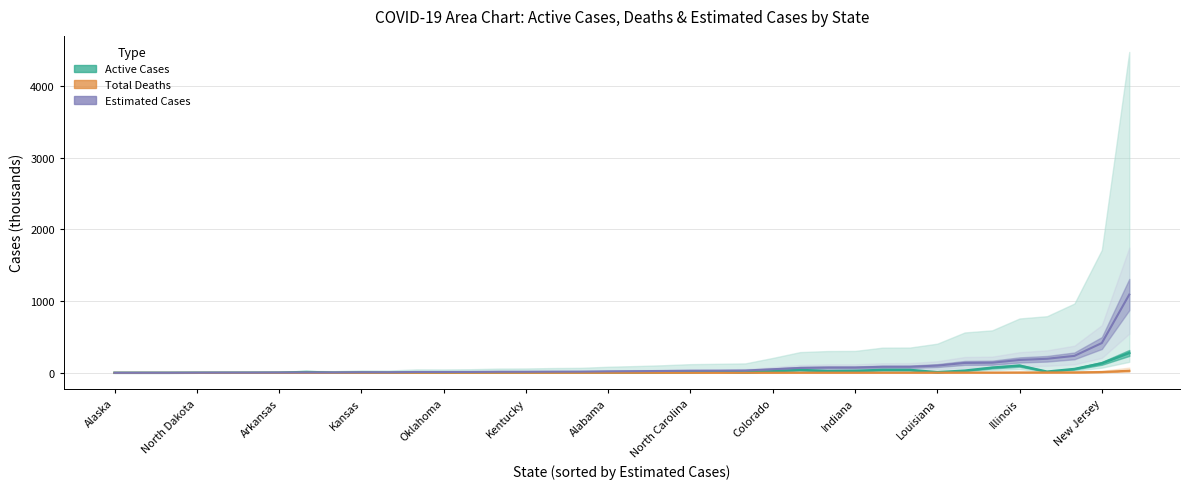

What is the difference between the Estimated Cases (scaled) values at 22 and 33?

149.7